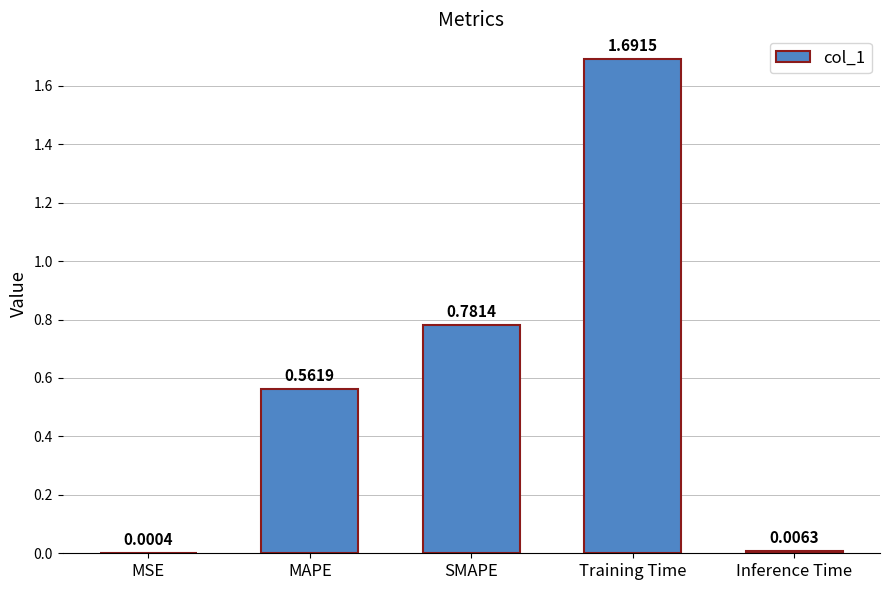

Count the number of data series in this chart.

1